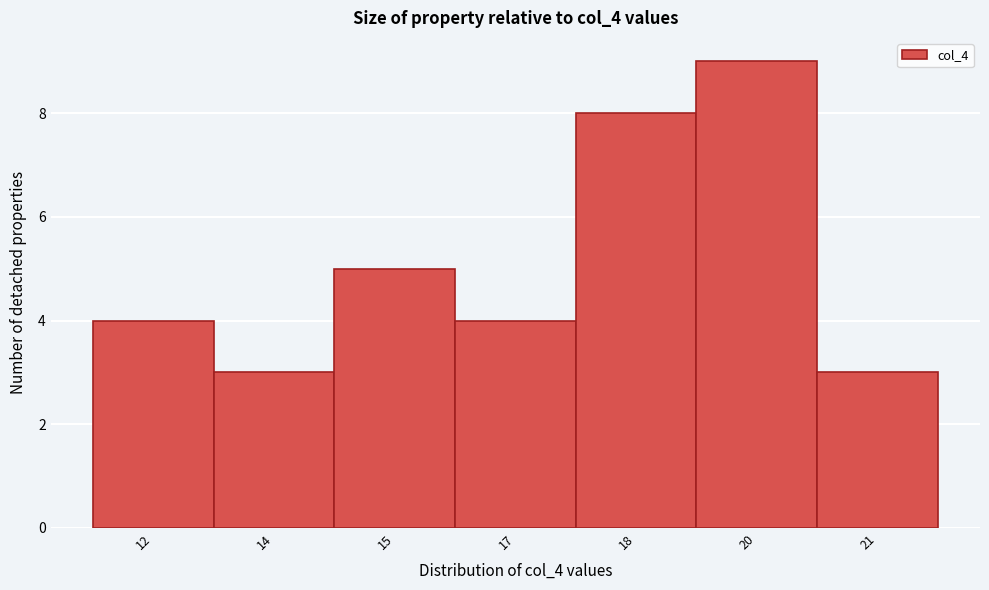

Reading left to right, extract all data points from this chart.

4	3	5	4	8	9	3